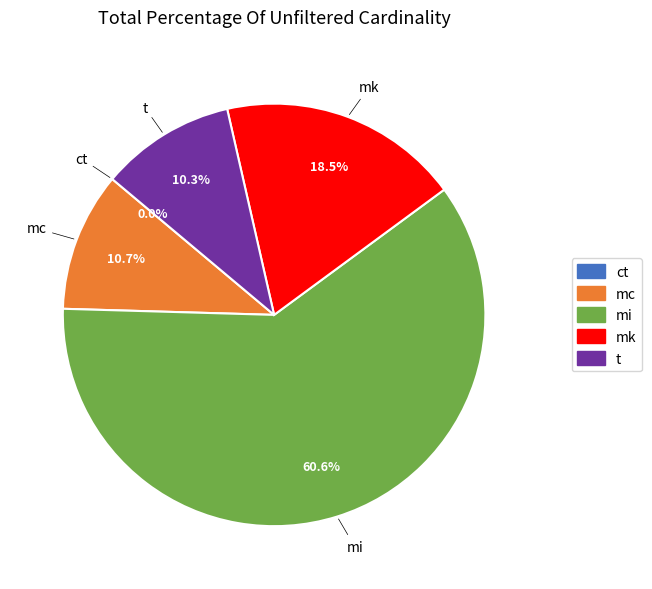

What is the majority slice?

mi